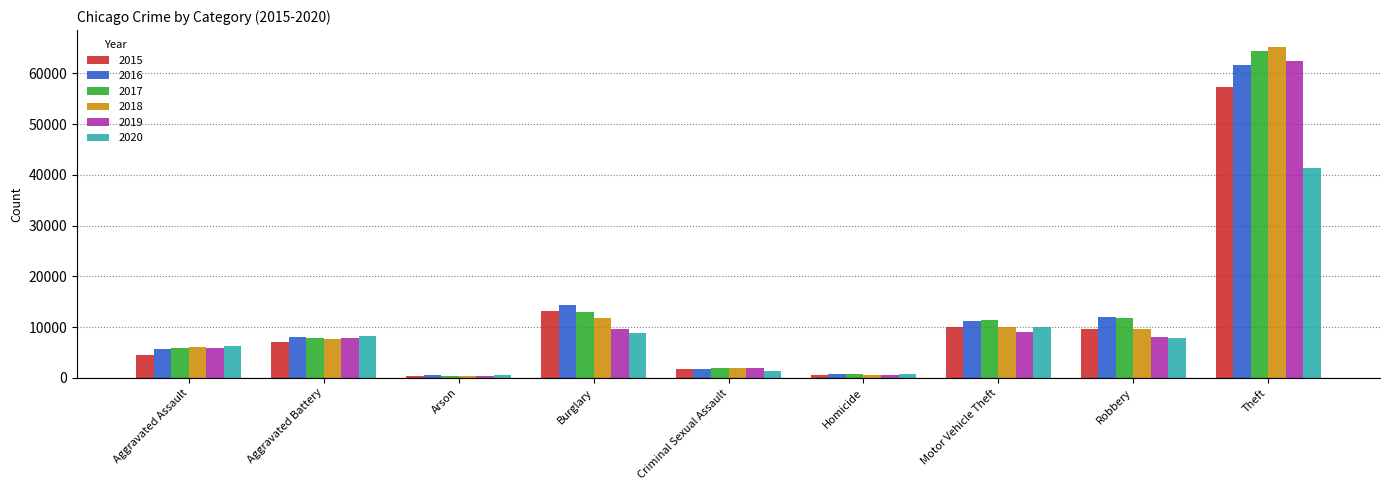

Count the number of data series in this chart.

6